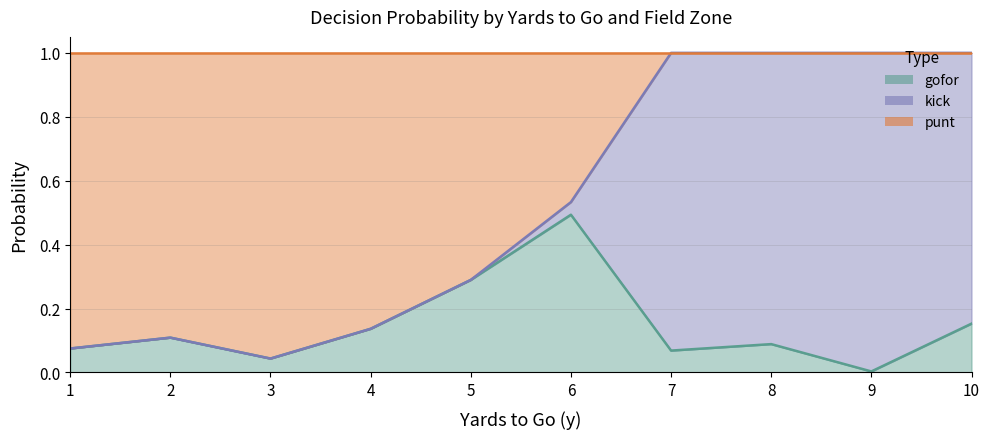

What is the maximum value for gofor?

0.5